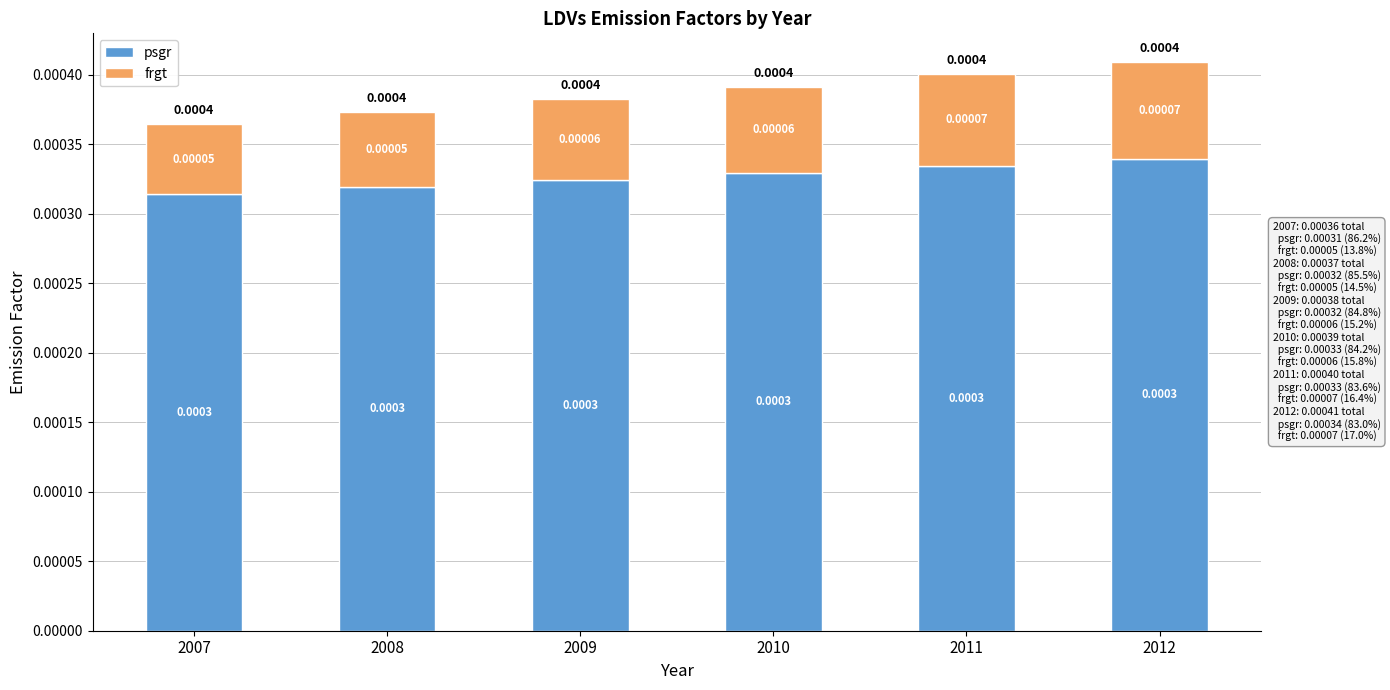

List the labels in order of psgr value, largest first.

2012, 2011, 2010, 2009, 2008, 2007